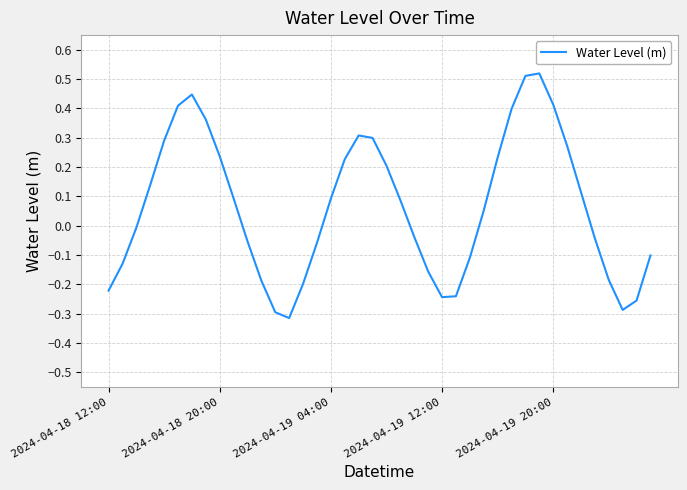

Reading left to right, extract all data points from this chart.

-0.2	-0.1	-0.0	0.1	0.3	0.4	0.4	0.4	0.2	0.1	-0.1	-0.2	-0.3	-0.3	-0.2	-0.1	0.1	0.2	0.3	0.3	0.2	0.1	-0.0	-0.2	-0.2	-0.2	-0.1	0.1	0.2	0.4	0.5	0.5	0.4	0.3	0.1	-0.0	-0.2	-0.3	-0.3	-0.1